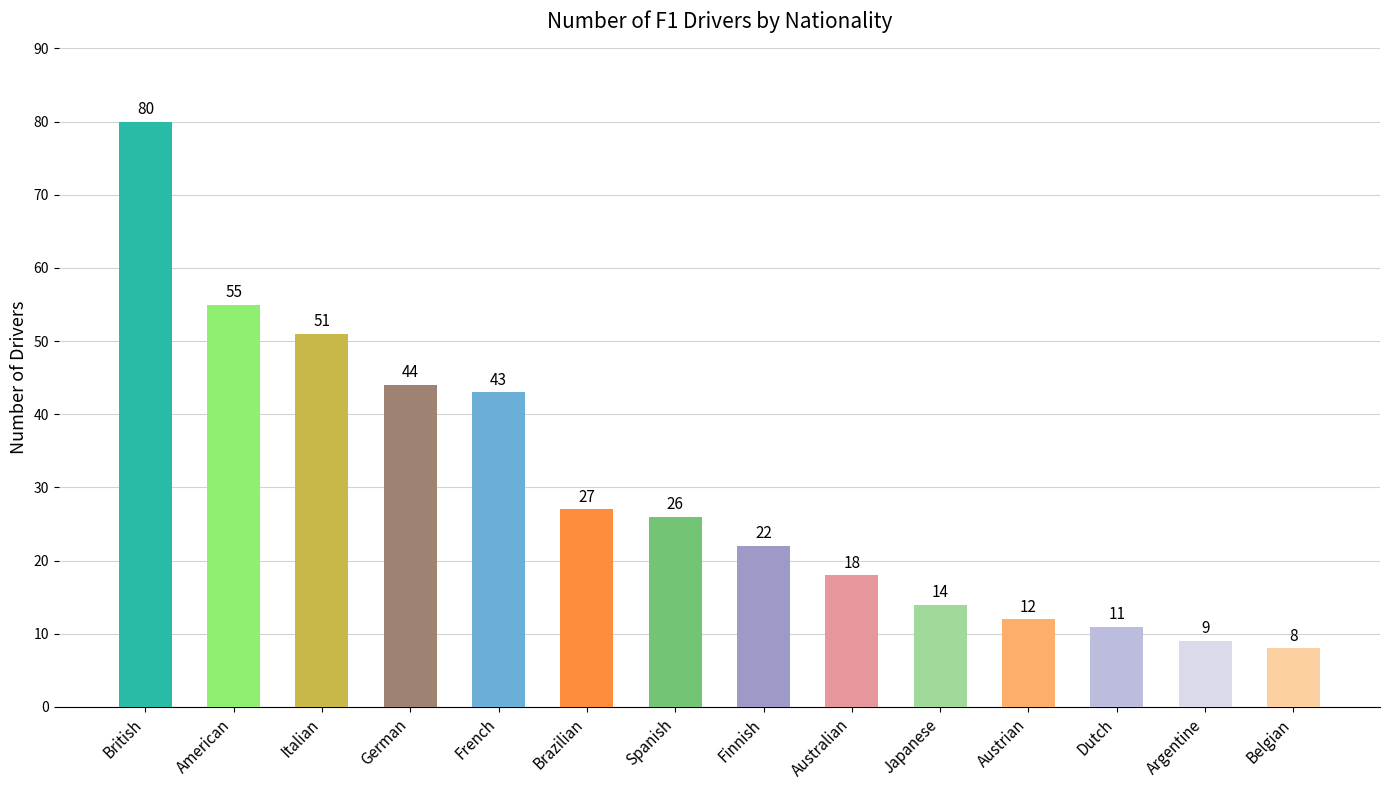

Rank the categories by value from highest to lowest.

British, American, Italian, German, French, Brazilian, Spanish, Finnish, Australian, Japanese, Austrian, Dutch, Argentine, Belgian